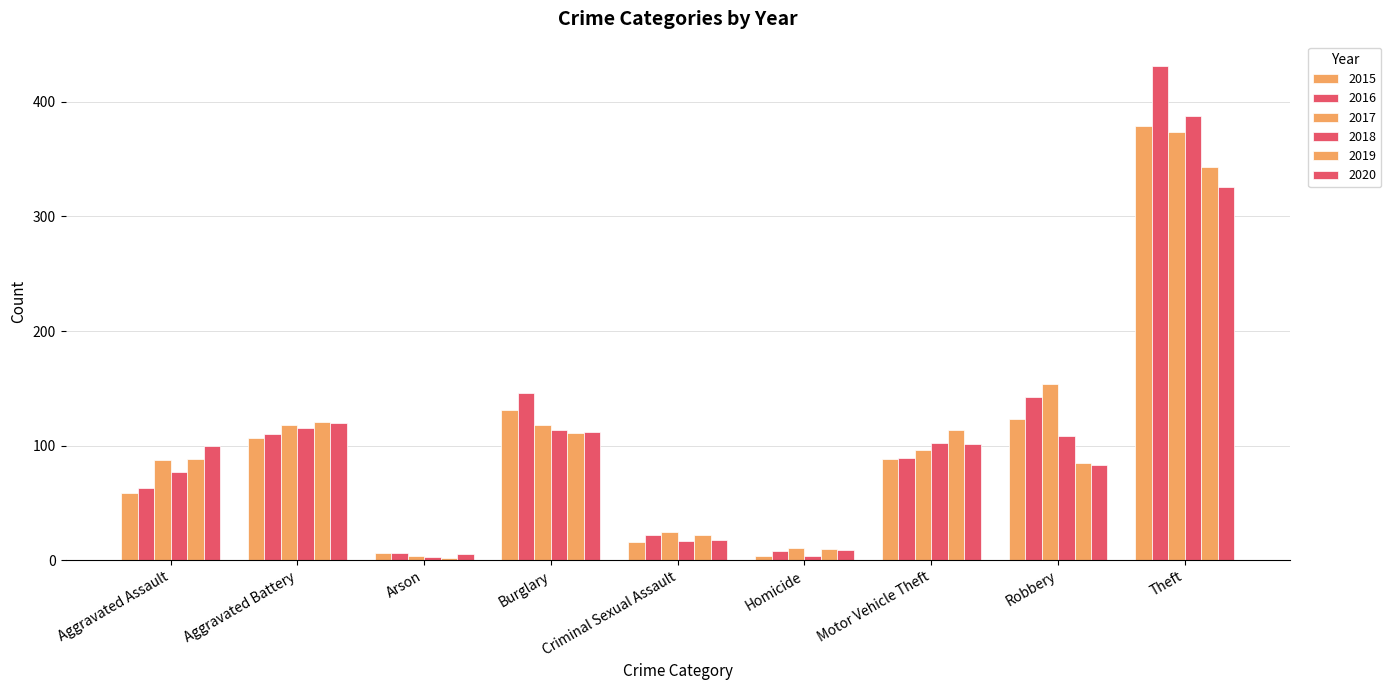

List the labels in order of 2015 value, largest first.

Theft, Burglary, Robbery, Aggravated Battery, Motor Vehicle Theft, Aggravated Assault, Criminal Sexual Assault, Arson, Homicide